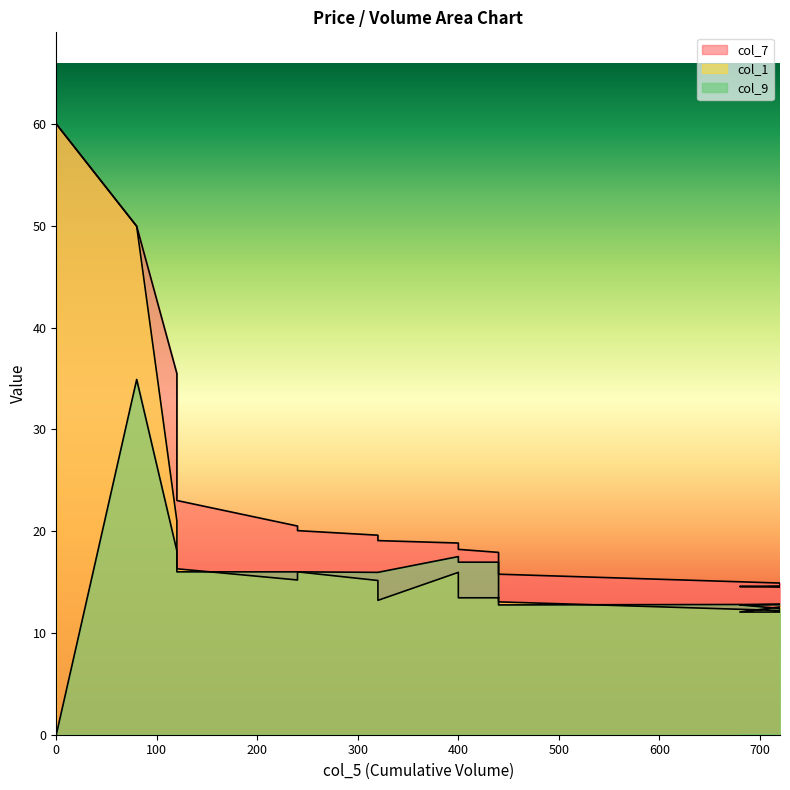

What is the average value of the col_1 series?

18.6